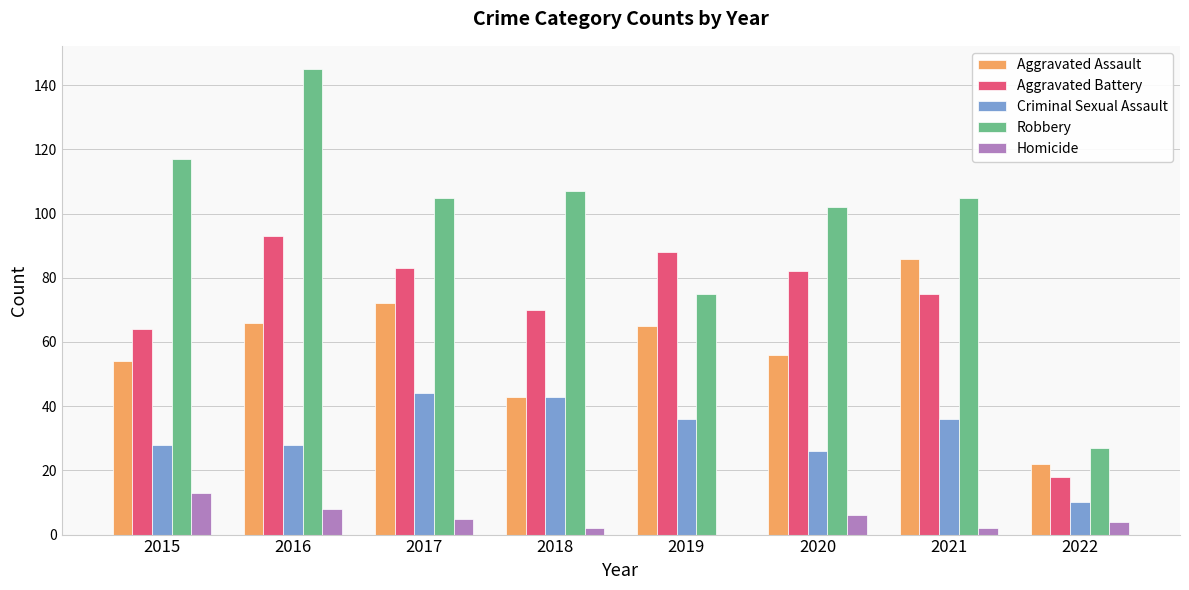

Which series changed the most between 2016 and 2020?

Robbery